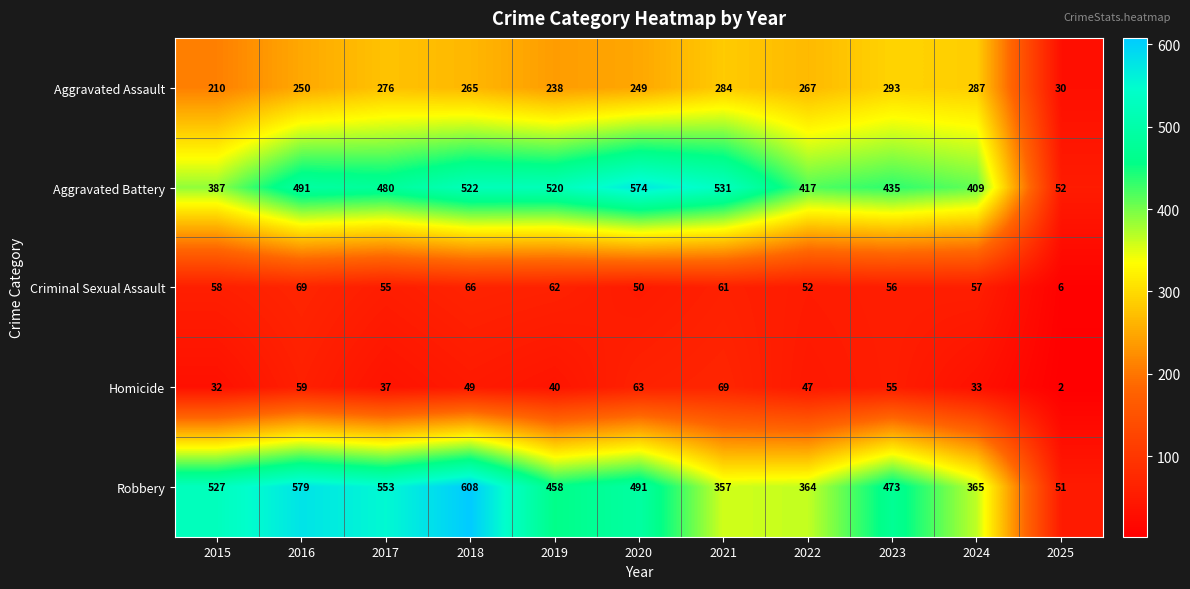

What is the average value of the Aggravated Battery series?

438